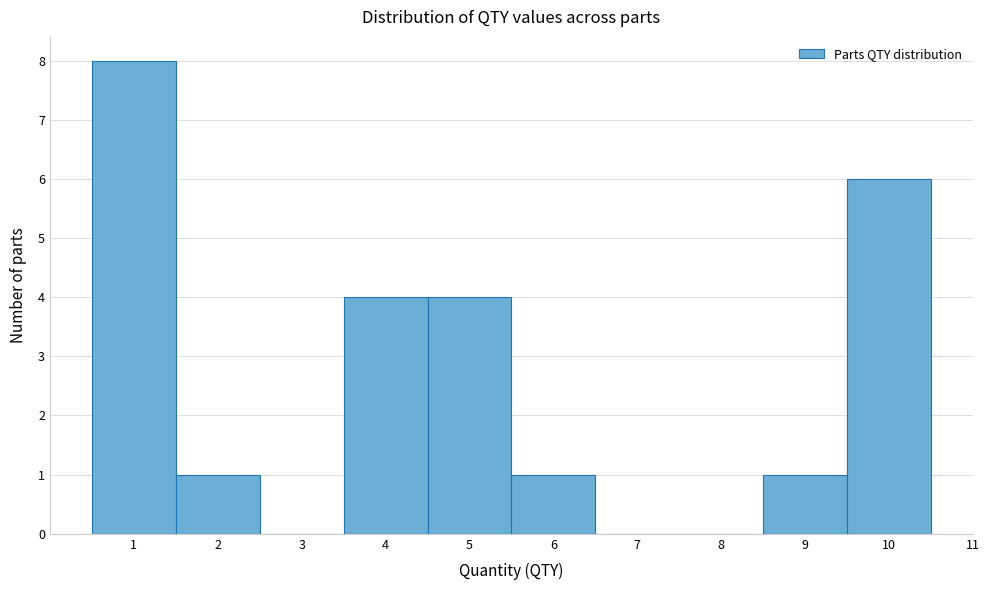

What is the height of the bar covering 5.5 to 6.5 on the x-axis? The values are not printed on the chart, so give them approximately, as read against the axis.

1